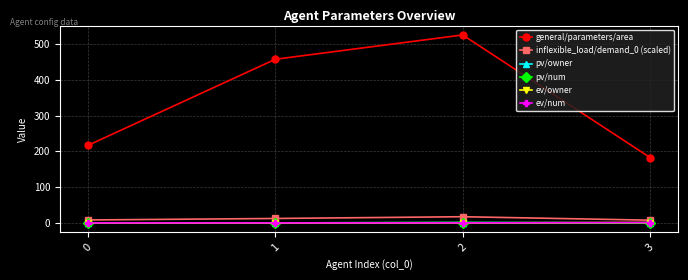

List the series in order of their peak value, highest first.

general/parameters/area, inflexible_load/demand_0 (scaled), pv/owner, pv/num, ev/owner, ev/num